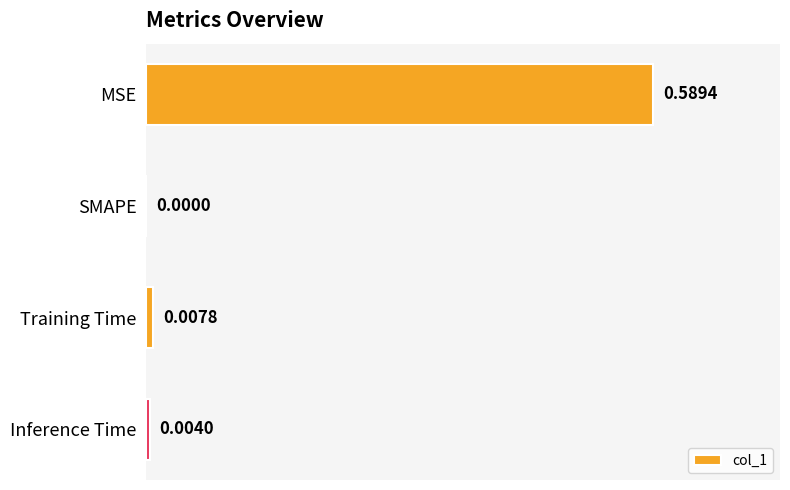

At which label is the value closest to 0?

SMAPE